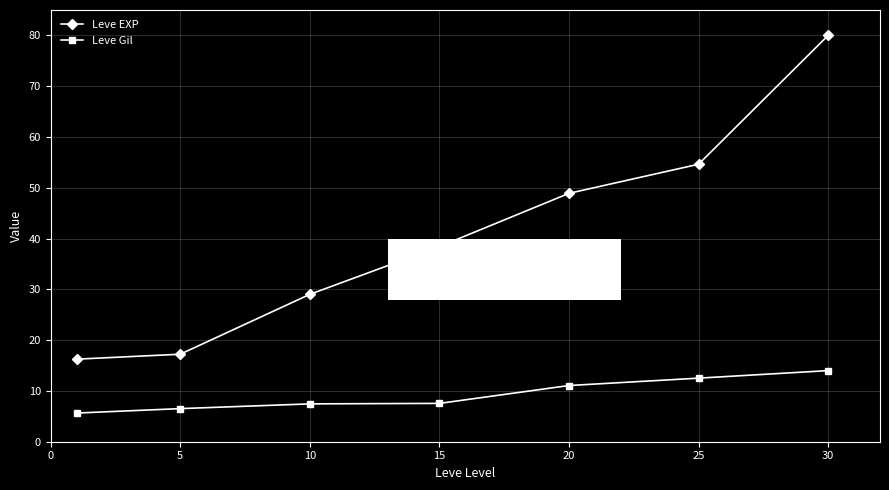

List the series in order of their peak value, lowest first.

Leve Gil, Leve EXP